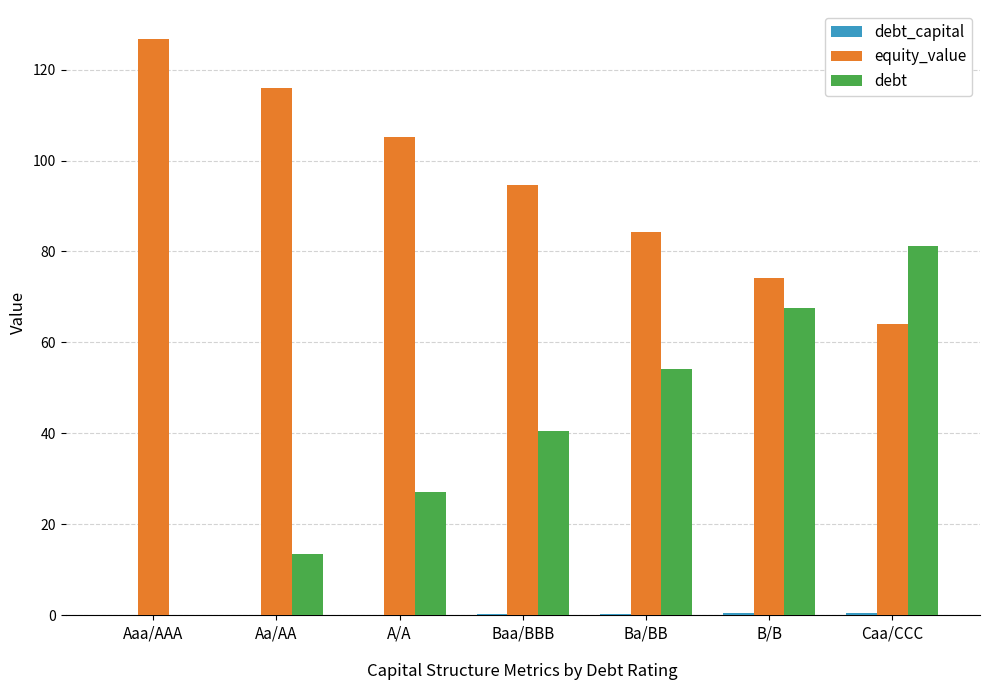

Which series changed the most between Aaa/AAA and Caa/CCC?

debt